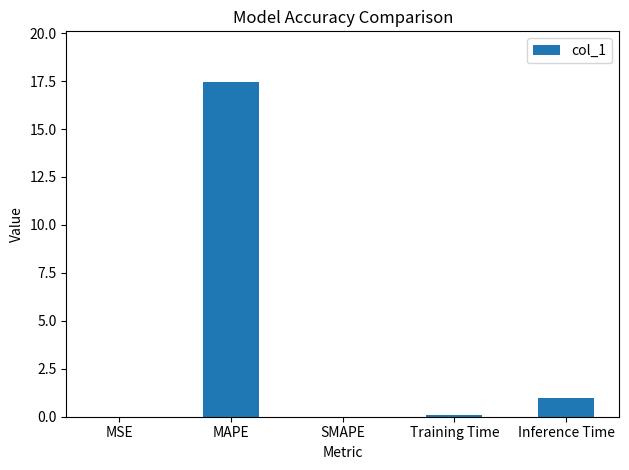

Is it true that the value at MAPE is 17.5?

True